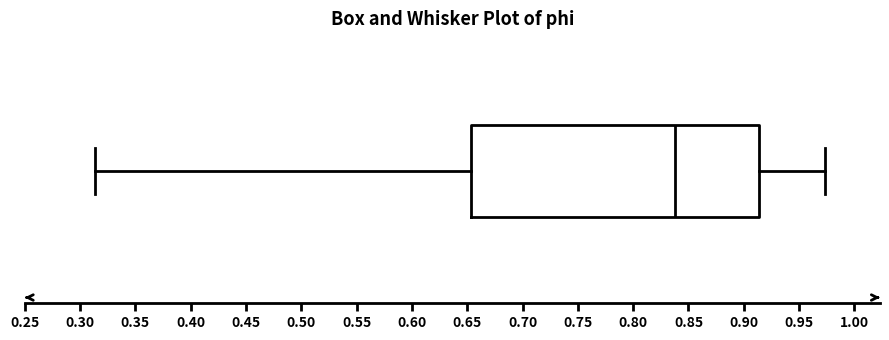

Where does the right whisker of the box end on the x-axis? The values are not printed on the chart, so give them approximately, as read against the axis.

0.975